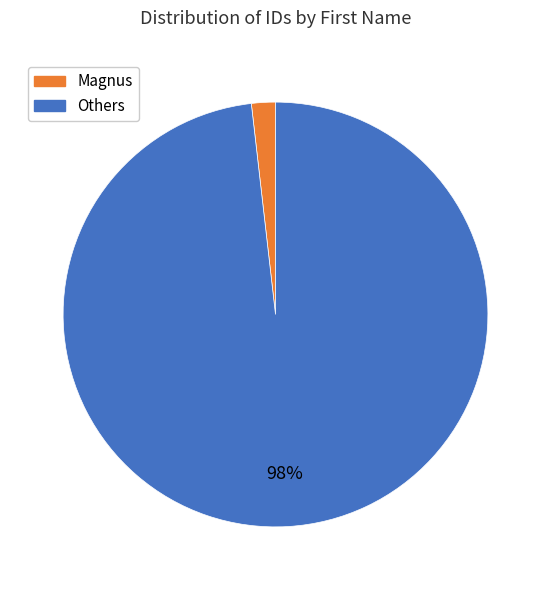

Rank the categories by value from lowest to highest.

Magnus, Others